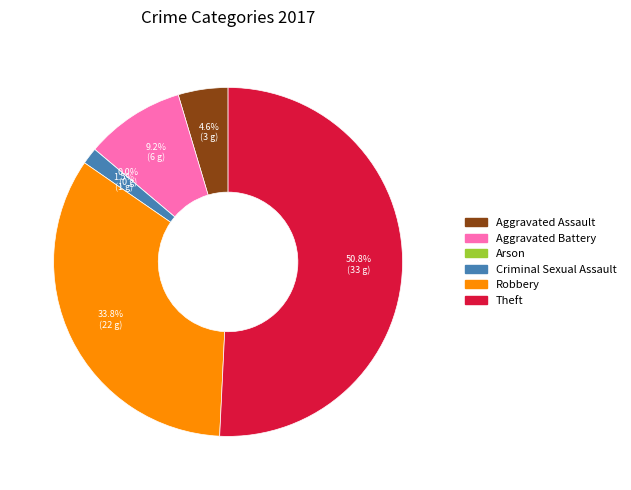

Does Aggravated Assault represent more than half of the total?

No